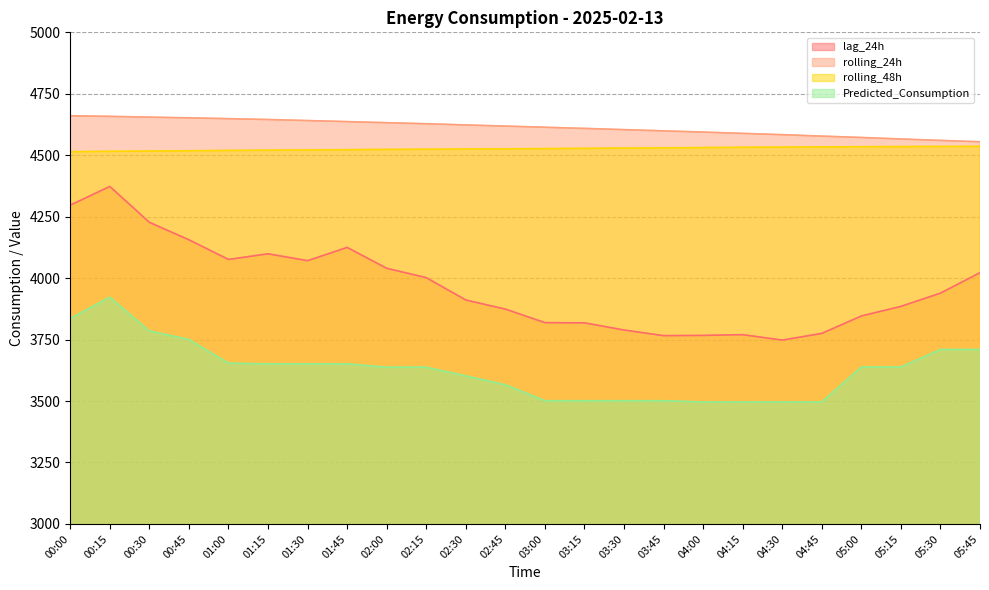

Which series has the largest total across all categories?

rolling_24h